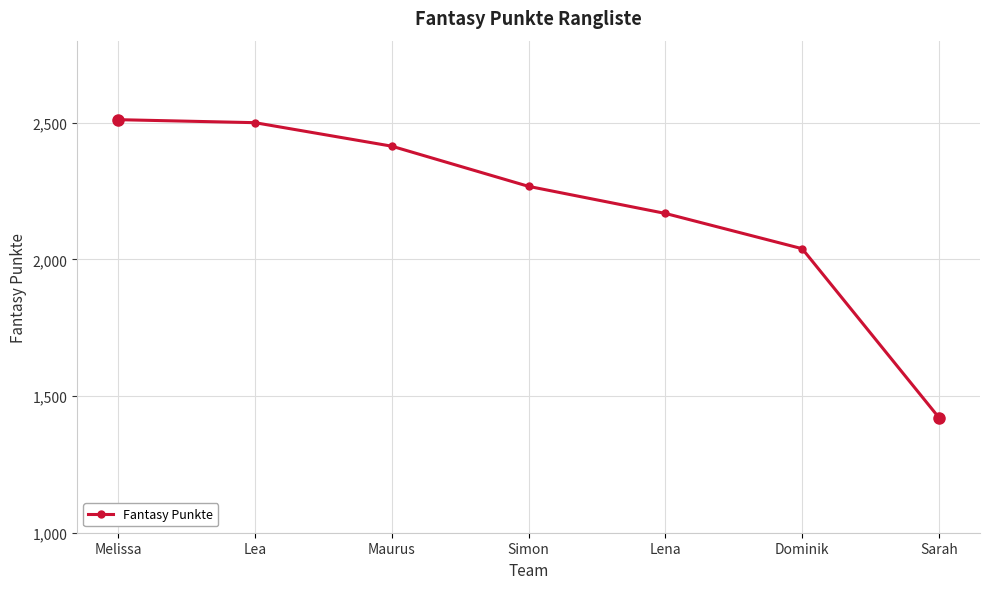

What value does the data have at Maurus?

2414